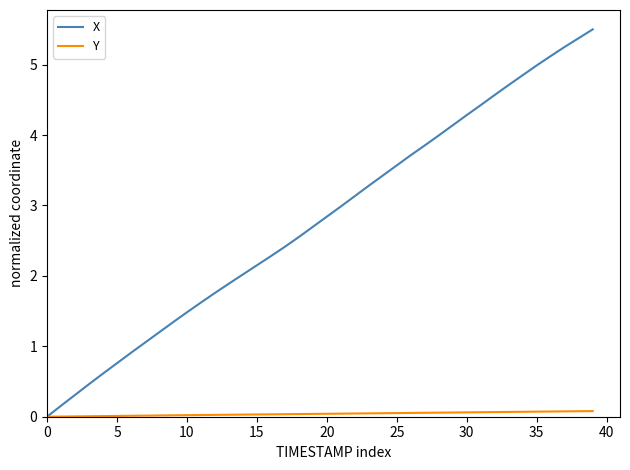

Which series has the largest range (max minus min)?

X